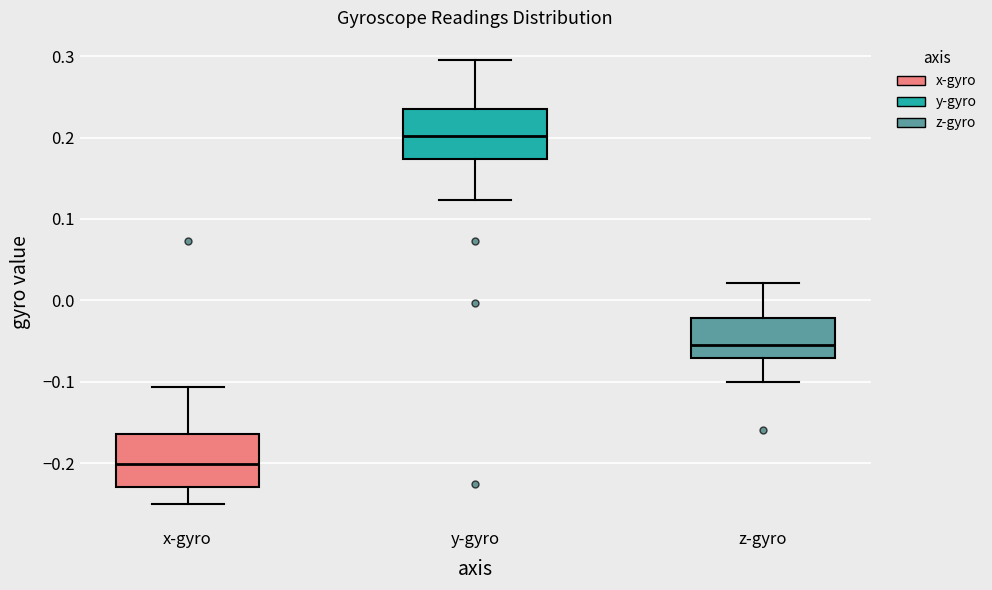

Reading left to right, read every box against the y-axis: the position of its median line, the range the box covers, and the ends of its whiskers. The values are not printed on the chart, so give them approximately, as read against the axis.

x-gyro: median -0.20, box -0.23 to -0.16, whiskers -0.25 to -0.11
y-gyro: median 0.20, box 0.17 to 0.23, whiskers 0.12 to 0.30
z-gyro: median -0.06, box -0.07 to -0.02, whiskers -0.10 to 0.02